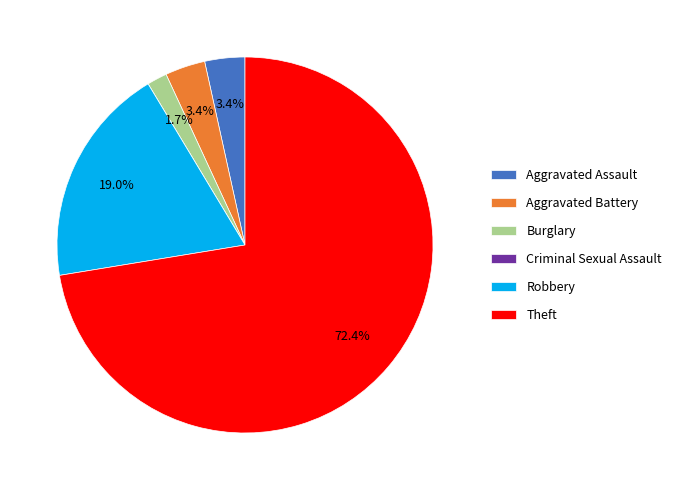

To the nearest percent, what is the average slice percentage?

17%